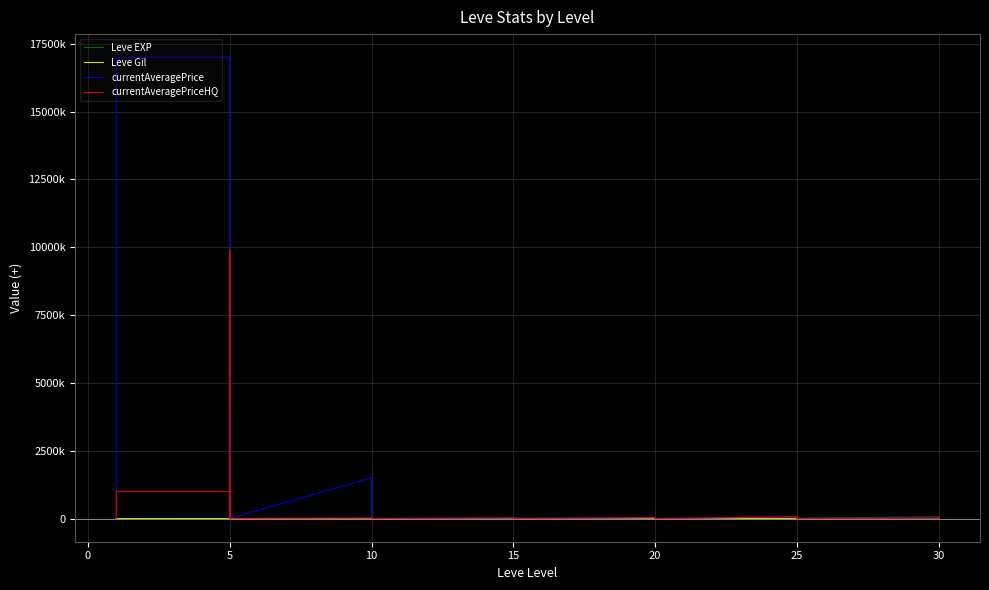

Rank the series by their maximum value, from highest to lowest.

currentAveragePrice, currentAveragePriceHQ, Leve EXP, Leve Gil